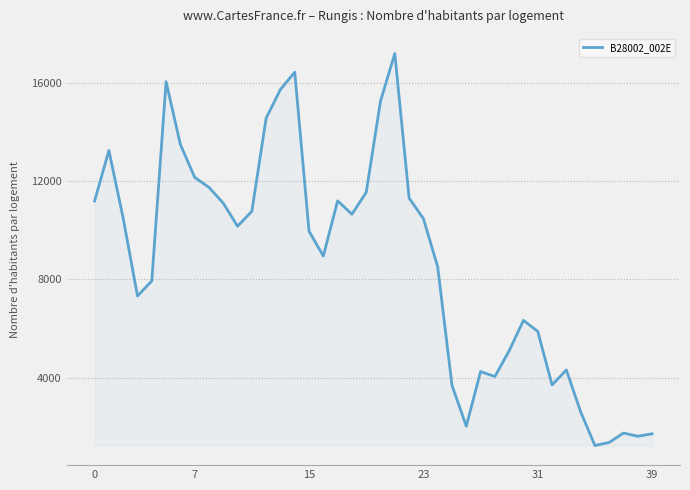

What is the difference between the maximum and minimum values?

15956